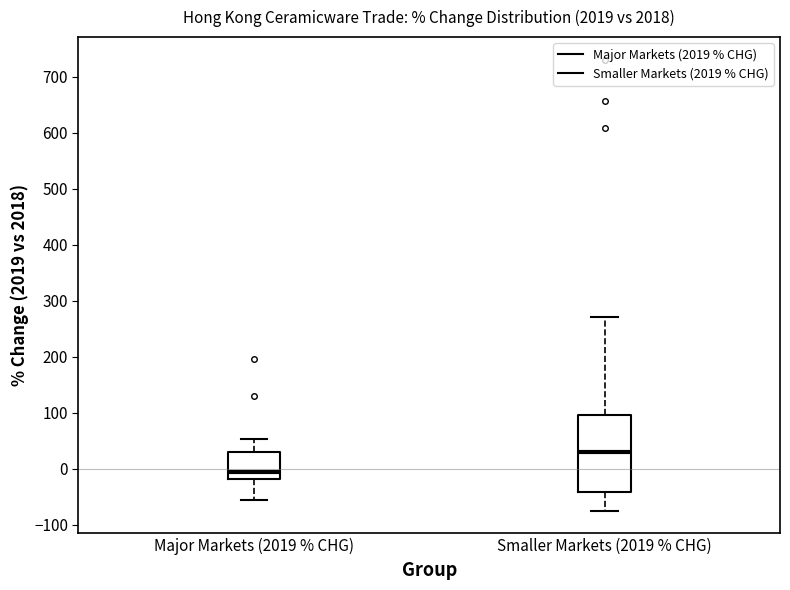

Reading left to right, transcribe this box plot: for each box, give where its median line is, the range the box spans, and where its two whiskers end, as read against the y-axis. The values are not printed on the chart, so give them approximately, as read against the axis.

Major Markets (2019 % CHG): median -10, box -20 to 30, whiskers -60 to 50
Smaller Markets (2019 % CHG): median 30, box -40 to 100, whiskers -80 to 270